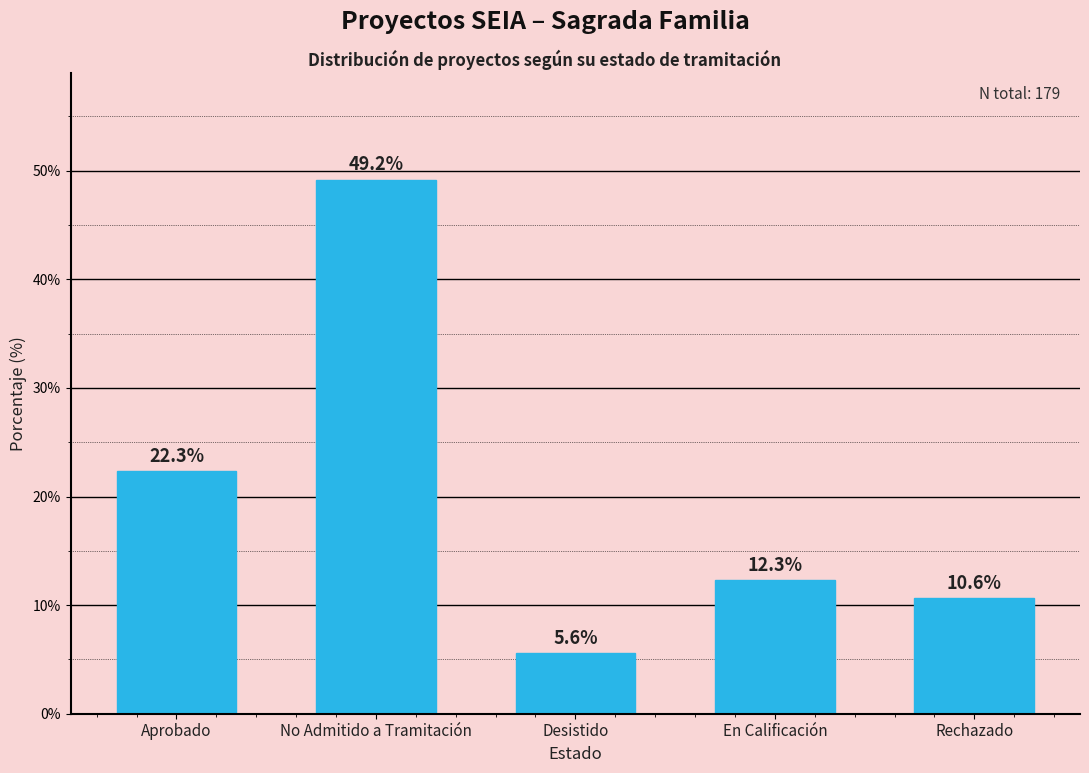

What is the value of the 2nd bar from the left?

49.2